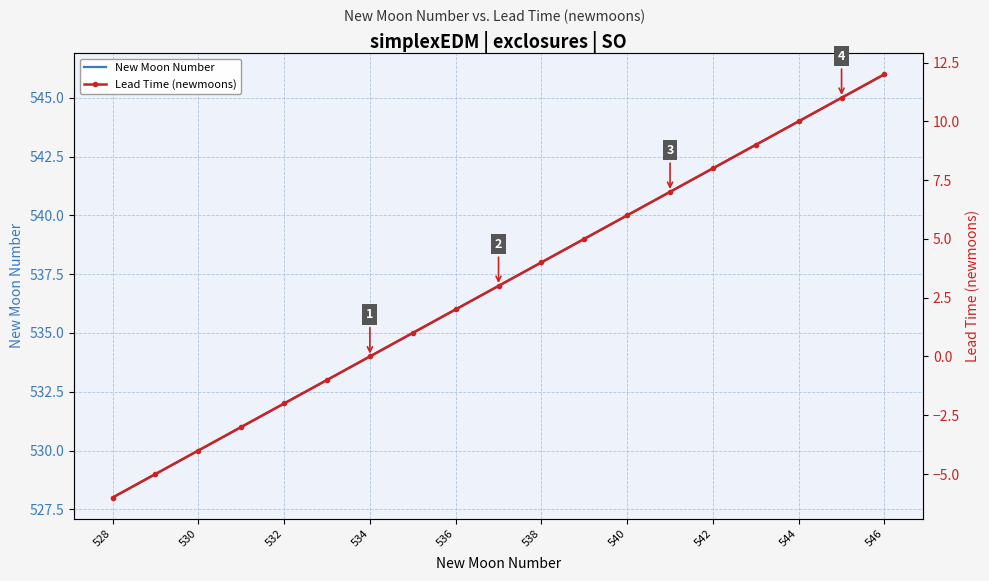

The New Moon Number series shows 546 at 546. True or false?

True